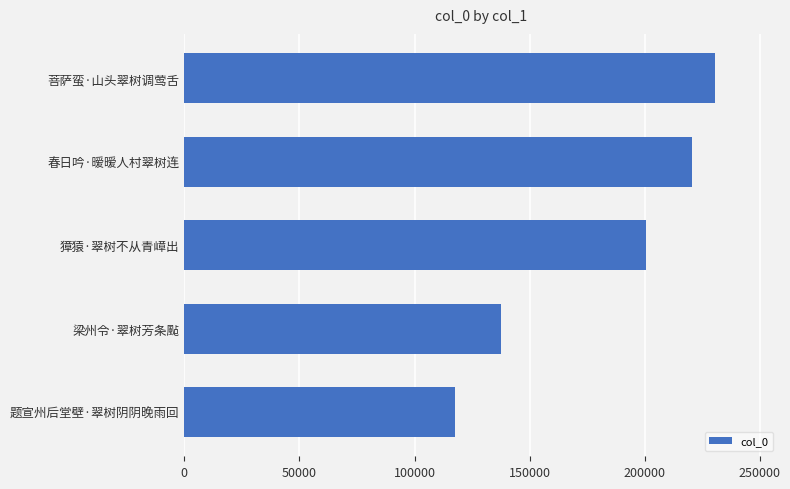

Reading bottom to top, list all the values displayed in this chart.

117454	137651	200559	220427	230486